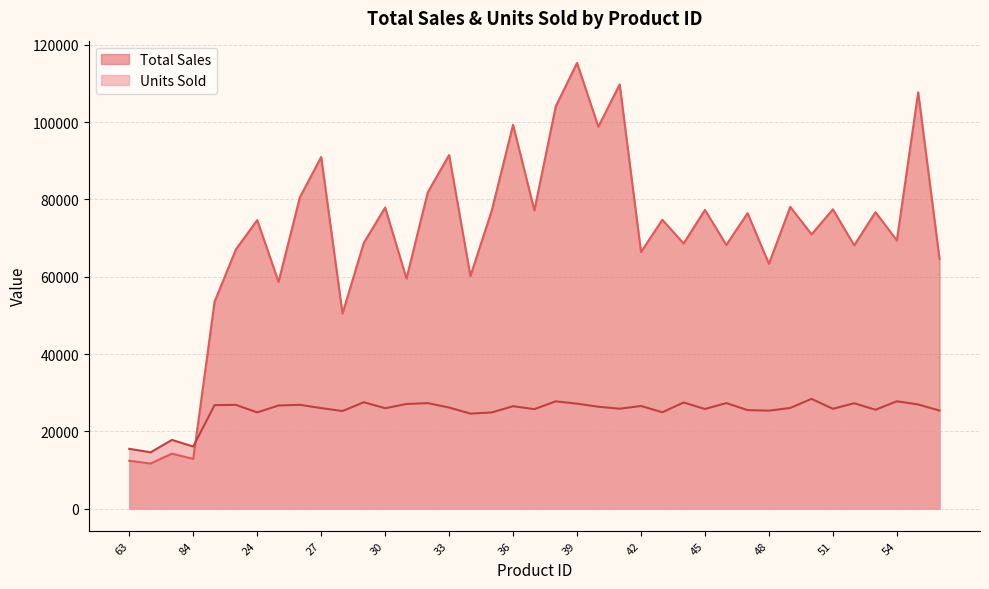

The Total Sales series shows 70970.0 at 50. True or false?

True